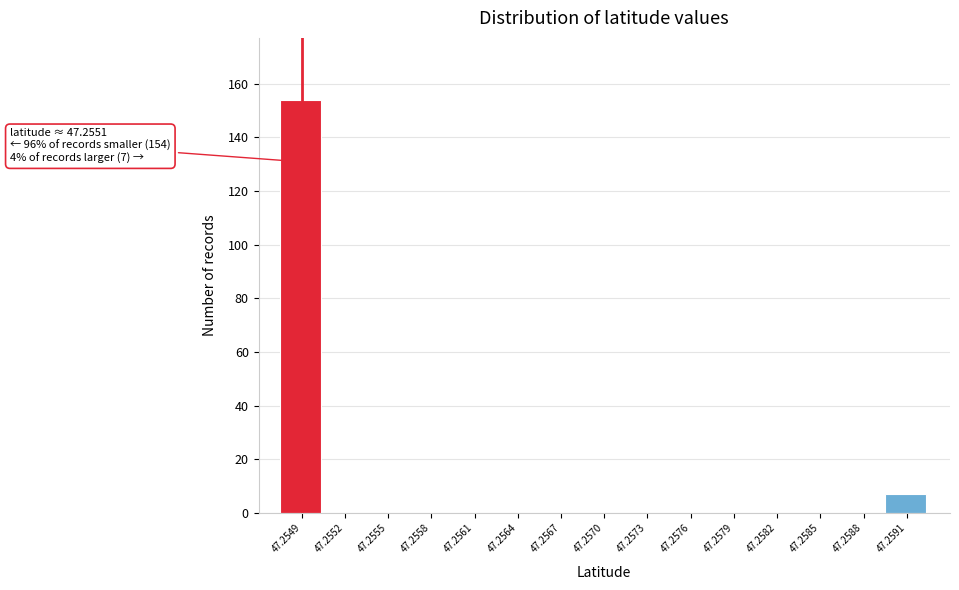

Reading left to right, transcribe all the data shown in this chart.

47.2549=154	47.2552=0	47.2555=0	47.2558=0	47.2561=0	47.2564=0	47.2567=0	47.2570=0	47.2573=0	47.2576=0	47.2579=0	47.2582=0	47.2585=0	47.2588=0	47.2591=7